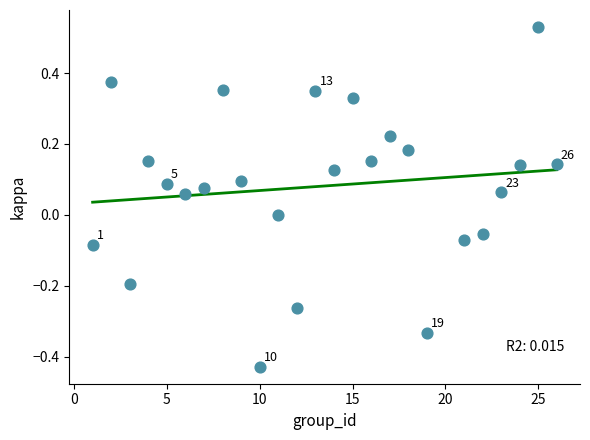

What is the range of X values (max minus min)?

25.0